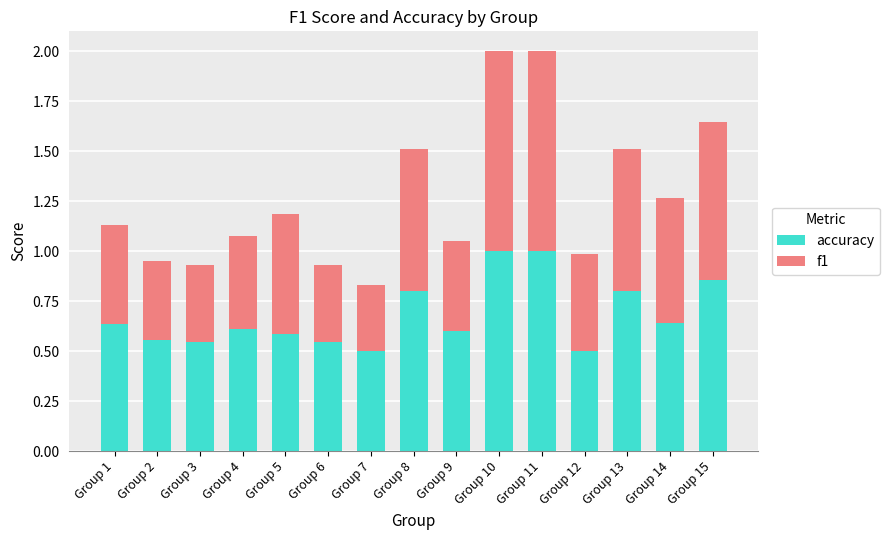

What is the average value of the accuracy series?

0.7